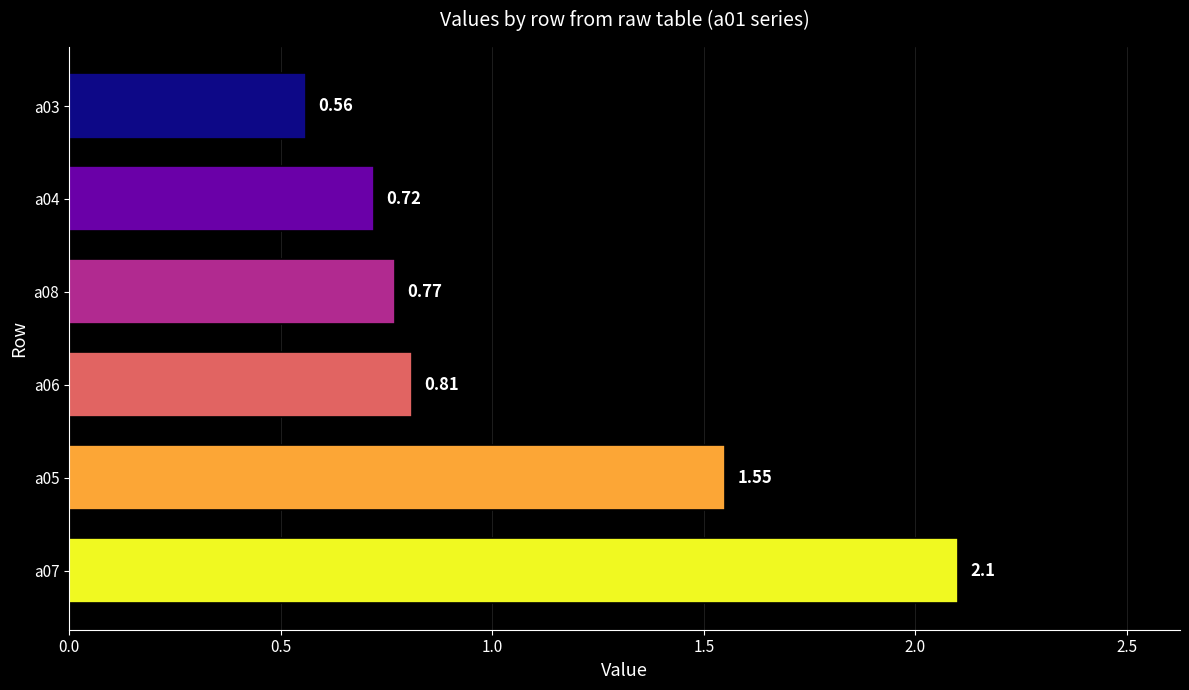

What is the sum of all values?

6.5